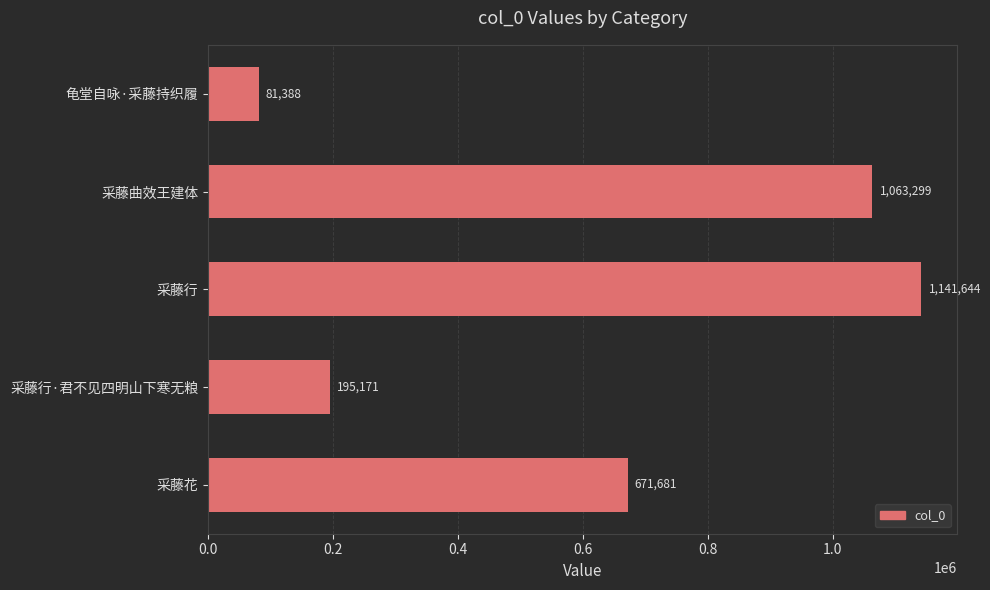

How many bars are there in total?

5